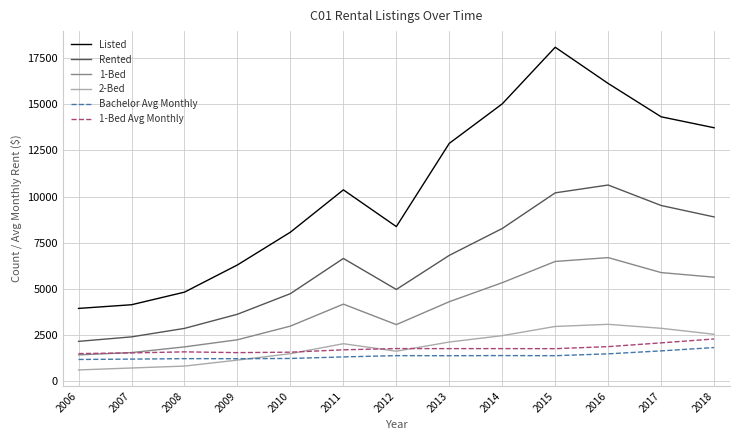

True or false: 1-Bed and 2-Bed cross at least once.

False